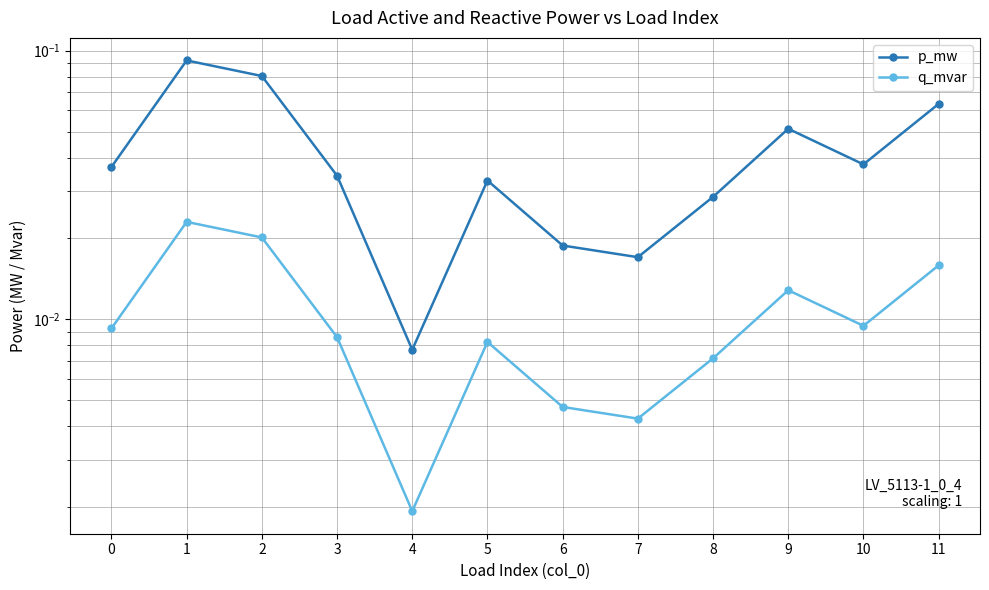

Where is the first local maximum for p_mw?

1